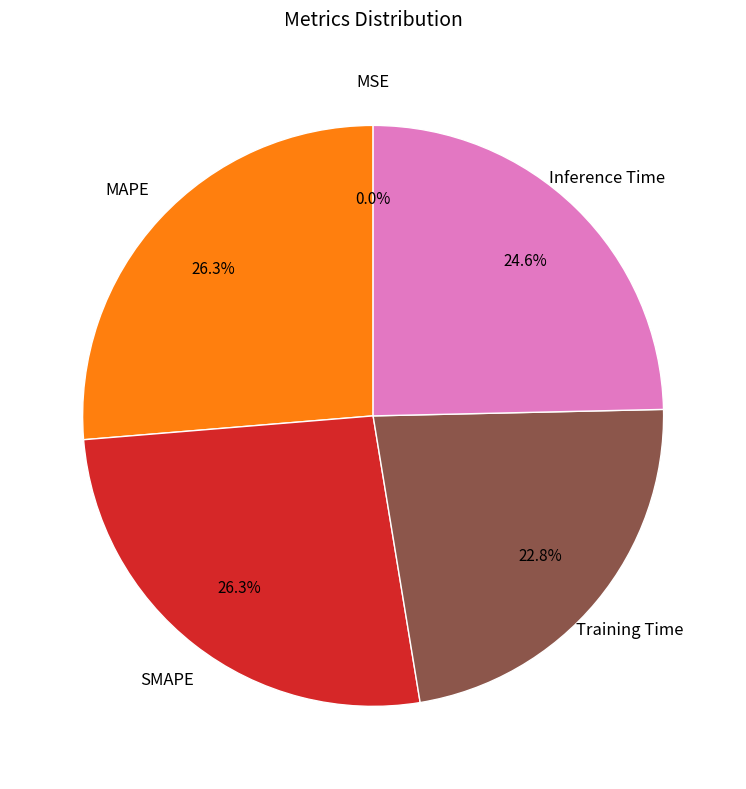

Does SMAPE account for over 50% of the chart?

No